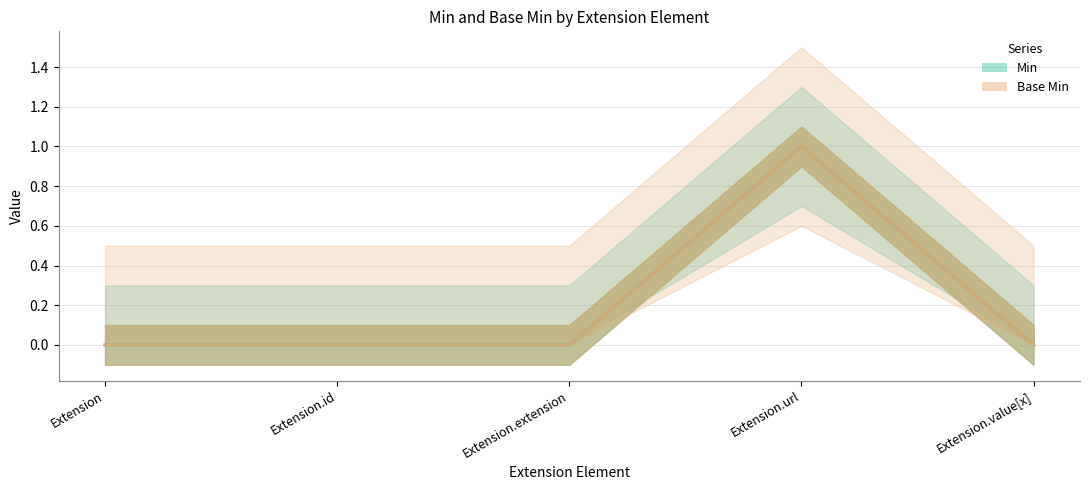

True or false: Base Min and Min intersect in this chart.

False